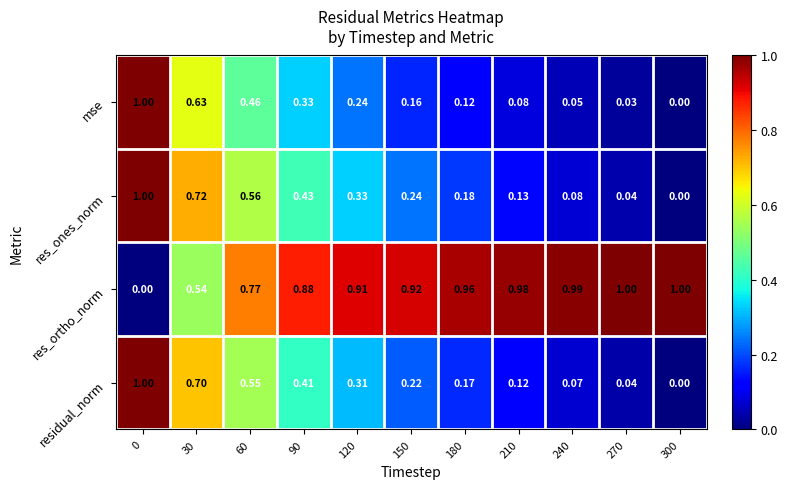

Between 120 and 300, which series saw the biggest shift?

res_ones_norm